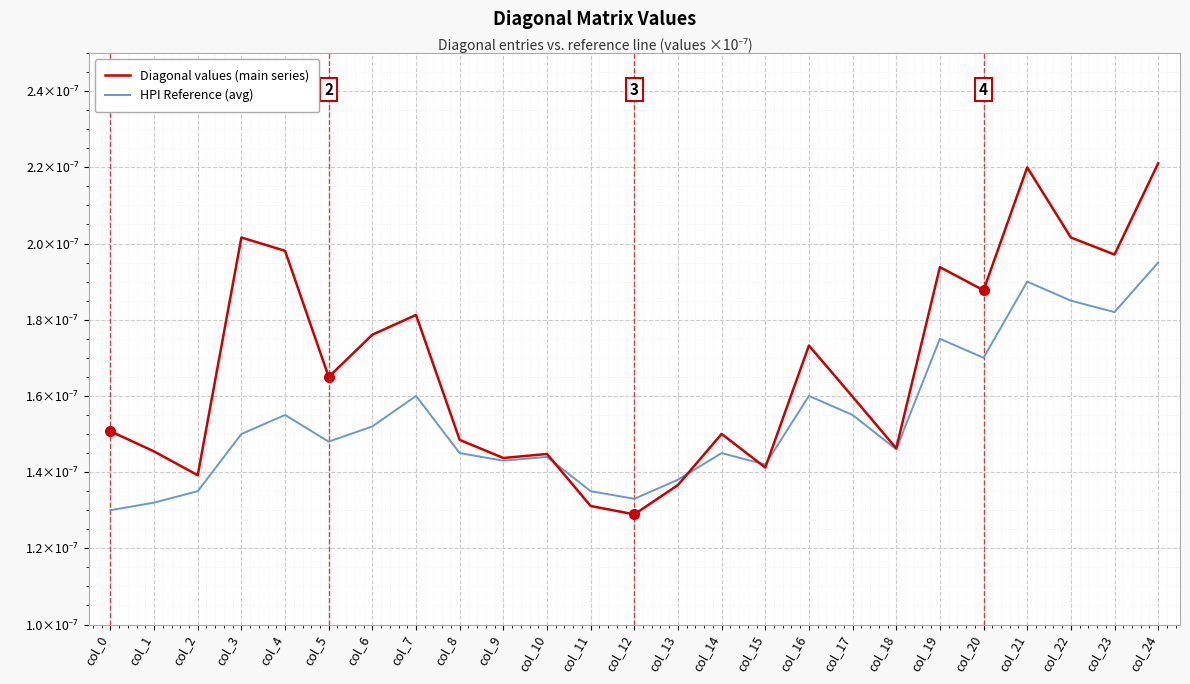

Does the chart have visible grid lines?

Yes